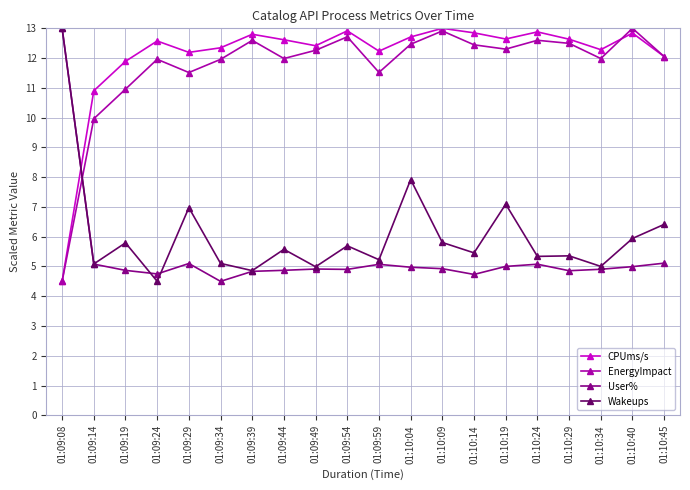

What is the difference between the highest and lowest values at 01:09:44?

7.7